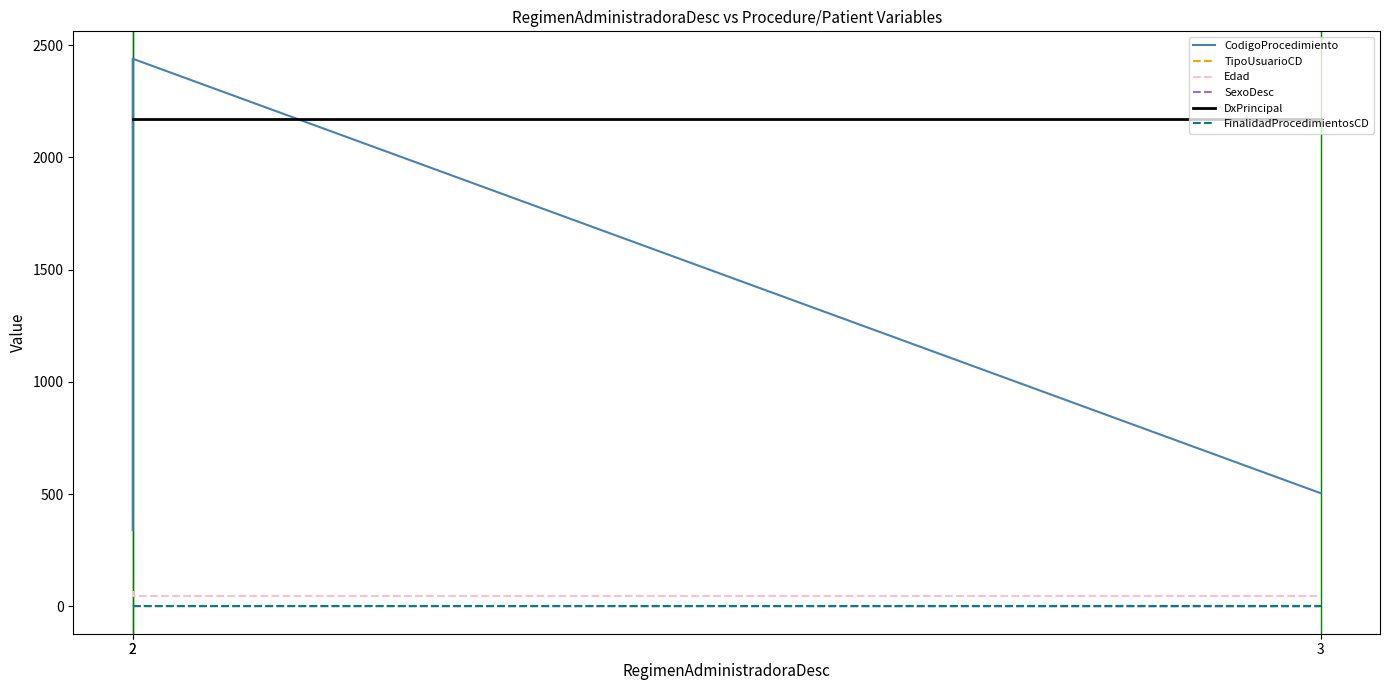

The value of SexoDesc at 2 is 2. True or false?

False